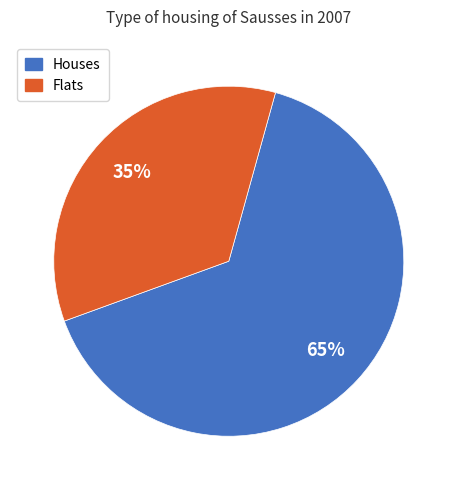

Is there a majority slice in this chart?

Yes